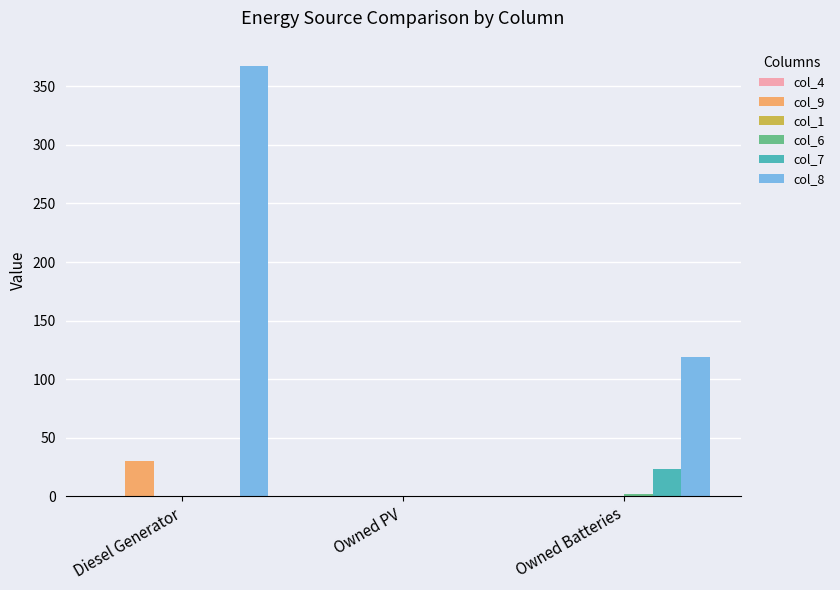

Which series changed the most between Diesel Generator and Owned PV?

col_8